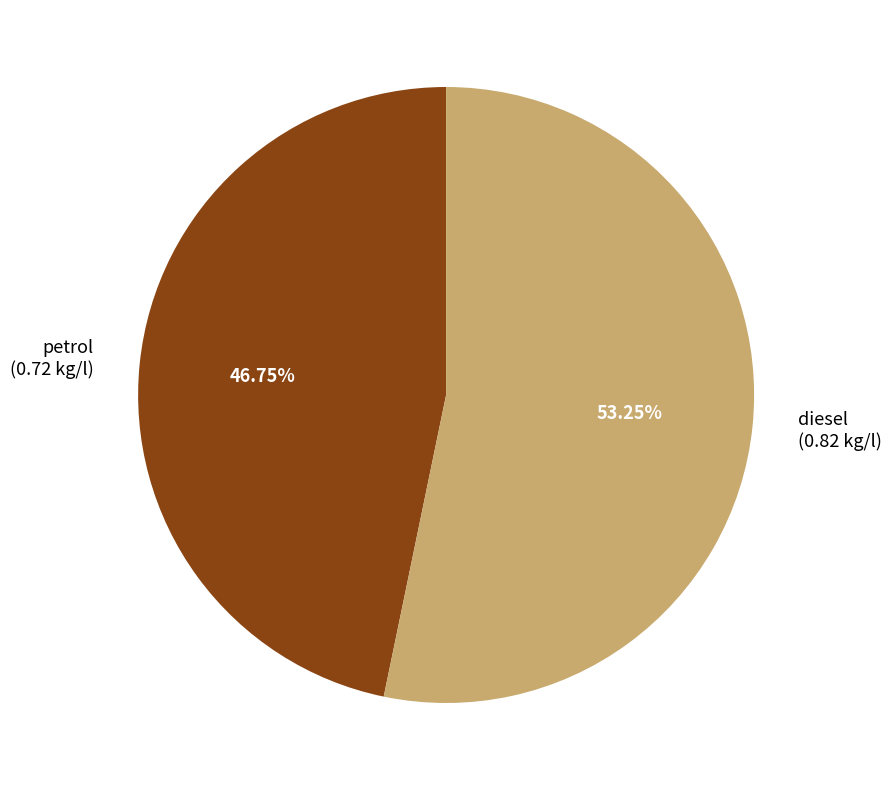

To the nearest percent, what percentage of the pie is petrol?

47%